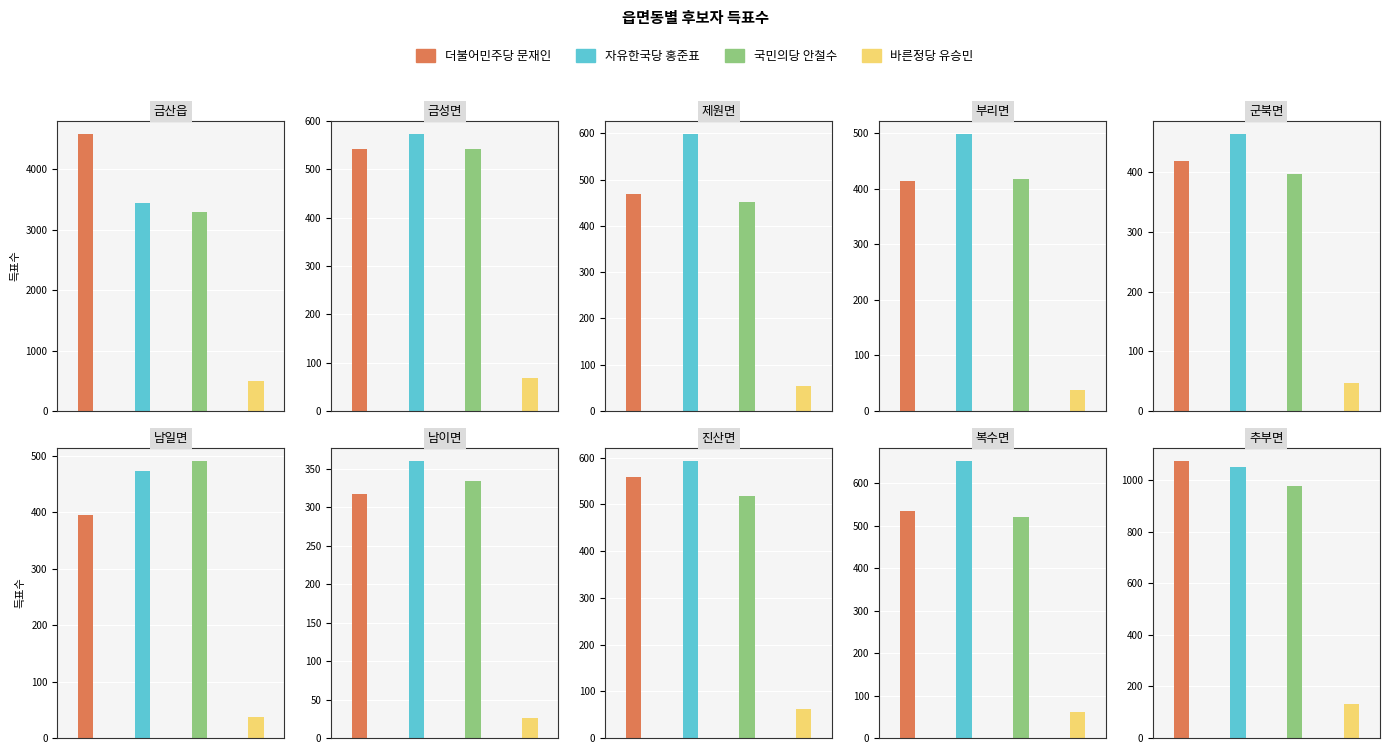

Reading left to right, extract all data points from this chart.

더불어민주당
문재인: 금산읍=4574	금성면=542	제원면=469	부리면=414	군북면=418	남일면=395	남이면=318	진산면=558	복수면=536	추부면=1073
자유한국당
홍준표: 금산읍=3432	금성면=572	제원면=598	부리면=498	군북면=463	남일면=473	남이면=360	진산면=592	복수면=652	추부면=1050
국민의당
안철수: 금산읍=3288	금성면=541	제원면=451	부리면=418	군북면=397	남일면=490	남이면=335	진산면=517	복수면=520	추부면=977
바른정당
유승민: 금산읍=503	금성면=68	제원면=54	부리면=37	군북면=47	남일면=37	남이면=26	진산면=61	복수면=61	추부면=132